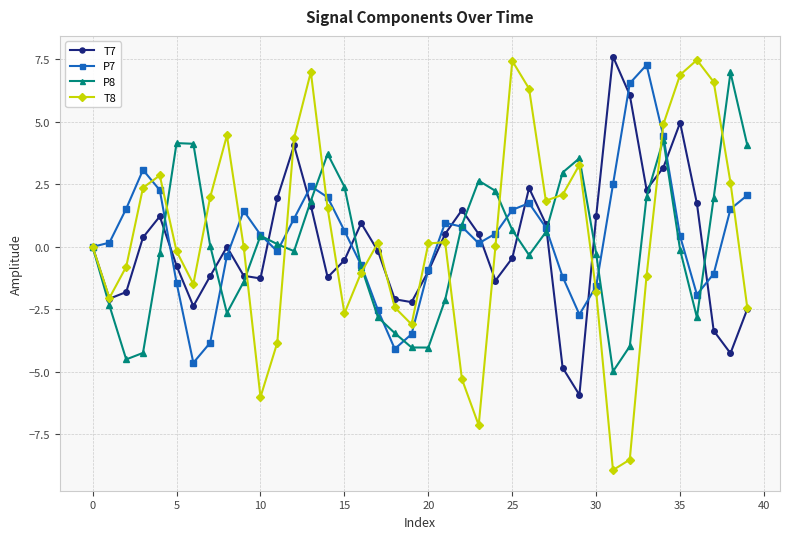

What is the value of the T8 point at the 19th from the left?

-2.4